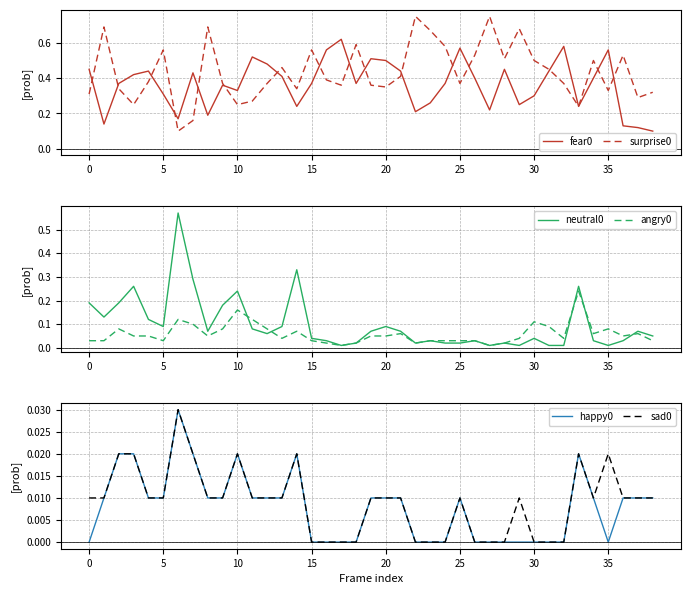

Which category has the lowest value in the angry0 series?

17